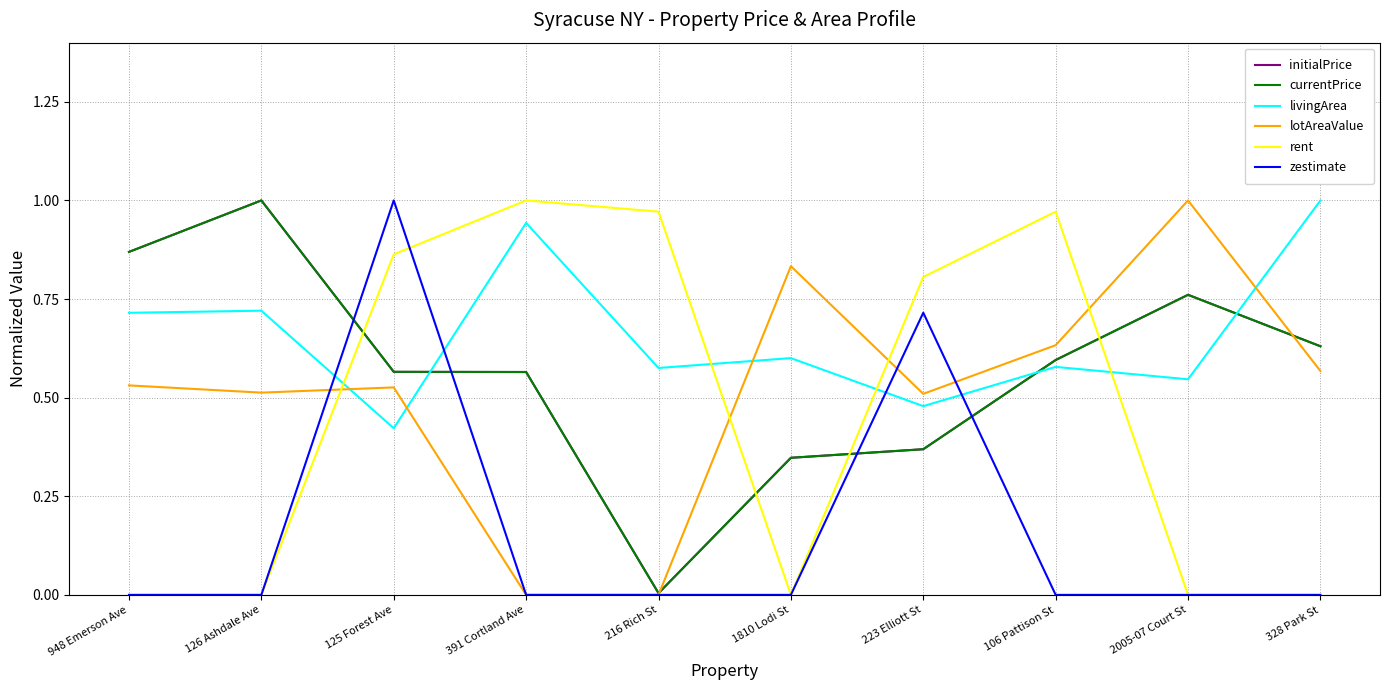

Is it true that currentPrice equals 0.6 at 125 Forest Ave?

True